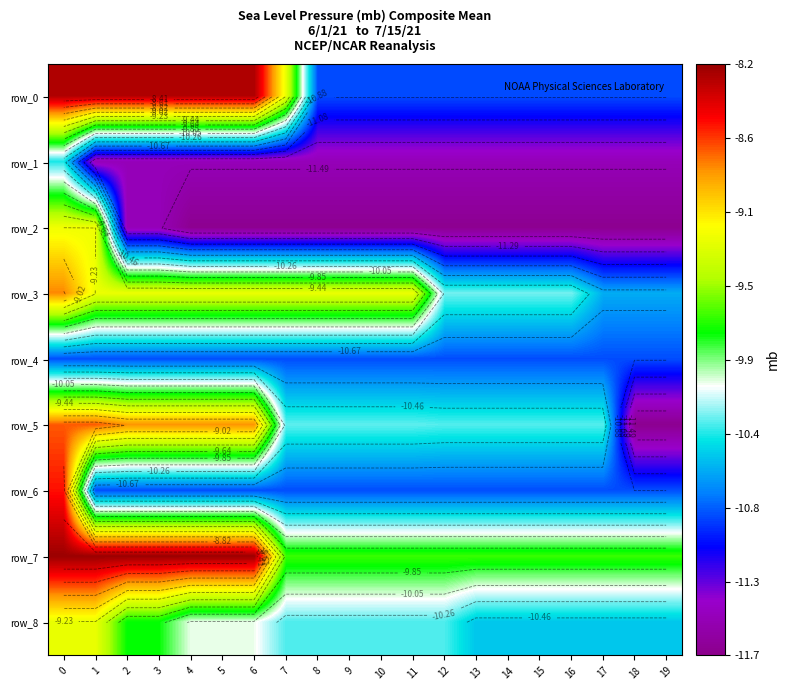

At 3, list the series in order from largest to smallest.

row_7, row_0, row_5, row_3, row_8, row_4, row_6, row_1, row_2